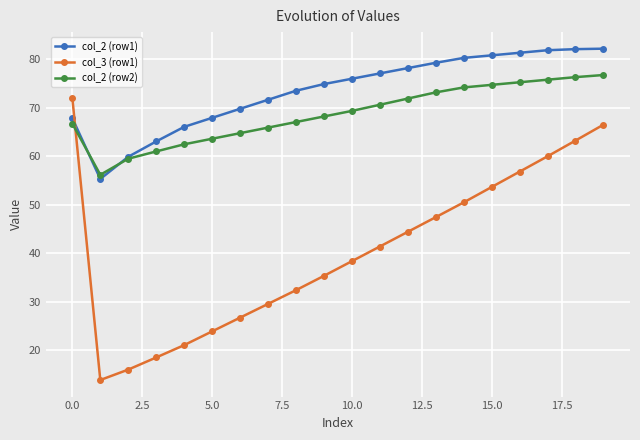

Which series has the largest total across all categories?

col_2 (row1)